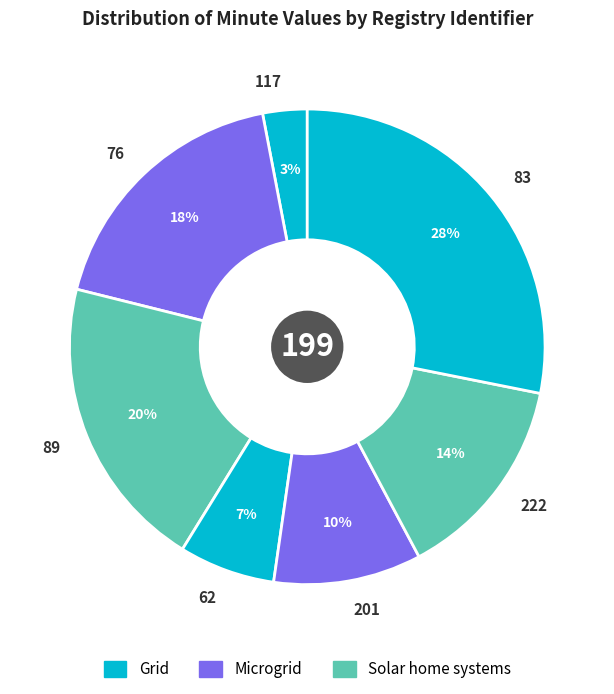

Do 222 and 76 together represent more than half of the pie?

No